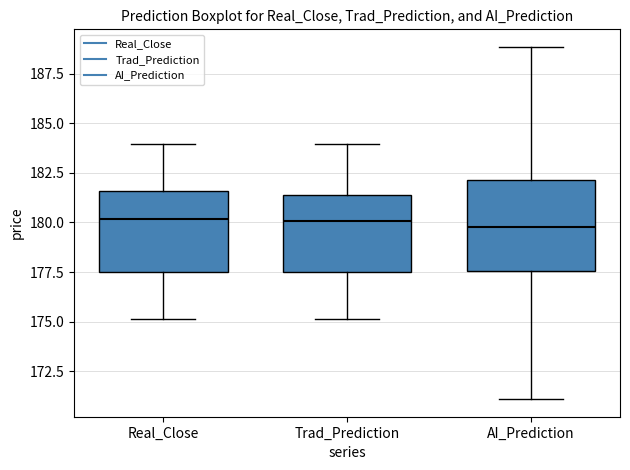

Reading left to right, transcribe this box plot: for each box, give where its median line is, the range the box spans, and where its two whiskers end, as read against the y-axis. The values are not printed on the chart, so give them approximately, as read against the axis.

Real_Close: median 180.0, box 177.5 to 181.5, whiskers 175.0 to 184.0
Trad_Prediction: median 180.0, box 177.5 to 181.5, whiskers 175.0 to 184.0
AI_Prediction: median 180.0, box 177.5 to 182.0, whiskers 171.0 to 189.0